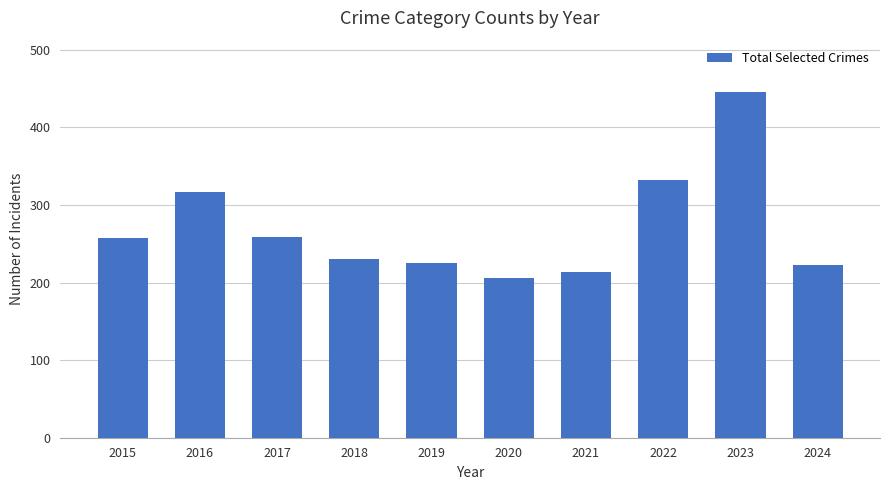

Does the chart contain any negative values?

No